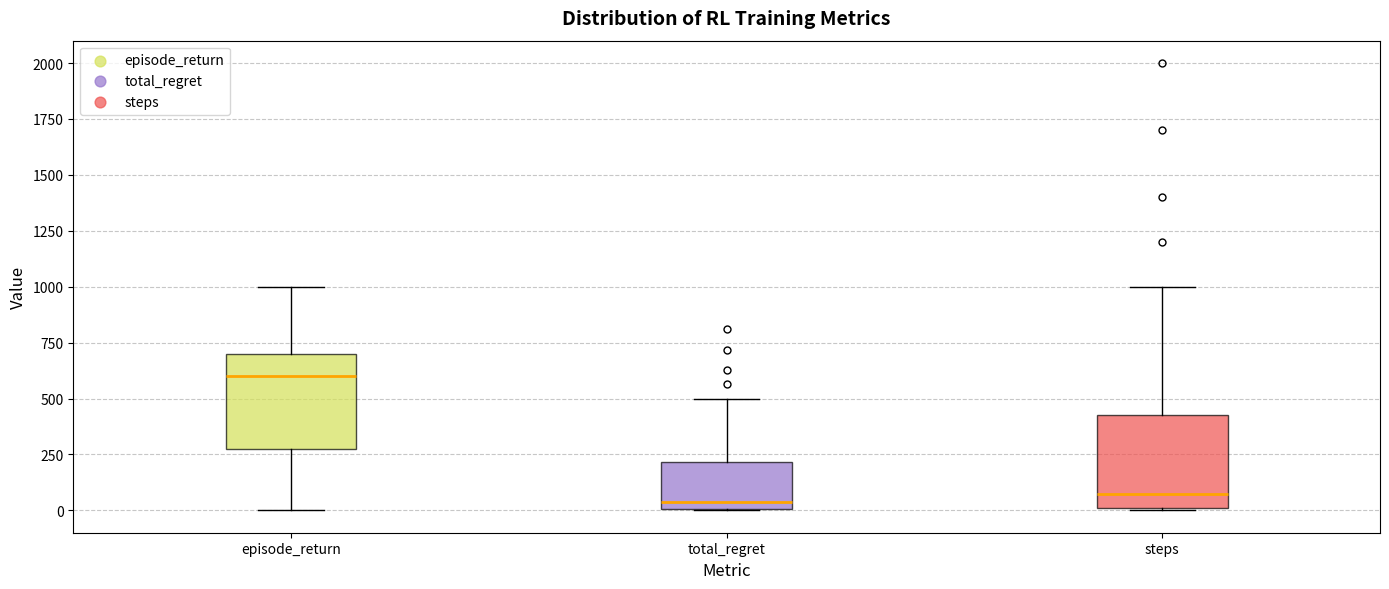

Reading left to right, transcribe this box plot: for each box, give where its median line is, the range the box spans, and where its two whiskers end, as read against the y-axis. The values are not printed on the chart, so give them approximately, as read against the axis.

episode_return: median 600, box 300 to 700, whiskers 0 to 1000
total_regret: median 50, box 0 to 200, whiskers 0 to 500
steps: median 100, box 0 to 450, whiskers 0 to 1000